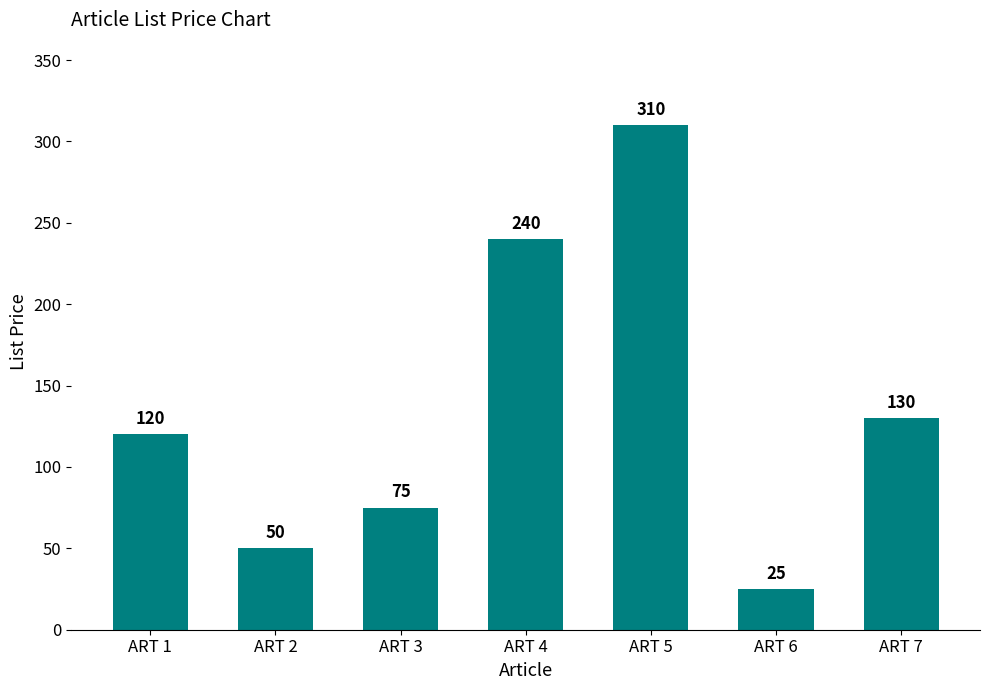

Reading right to left, extract all data points from this chart.

130	25	310	240	75	50	120